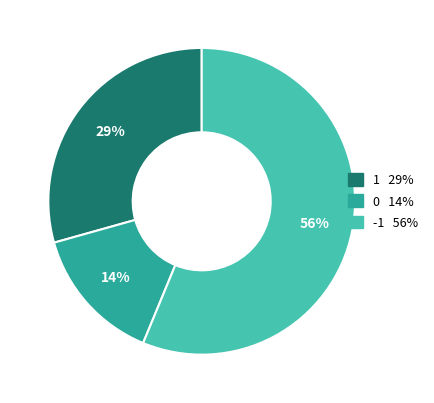

Is there any slice that represents more than half of the pie?

Yes